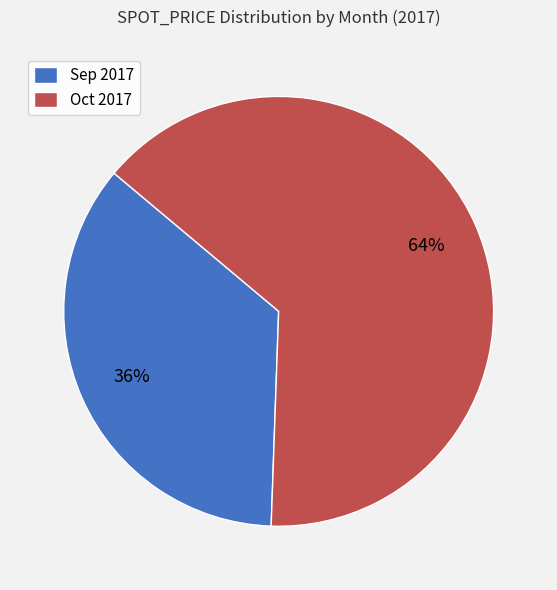

Rank the categories by value from highest to lowest.

Oct 2017, Sep 2017